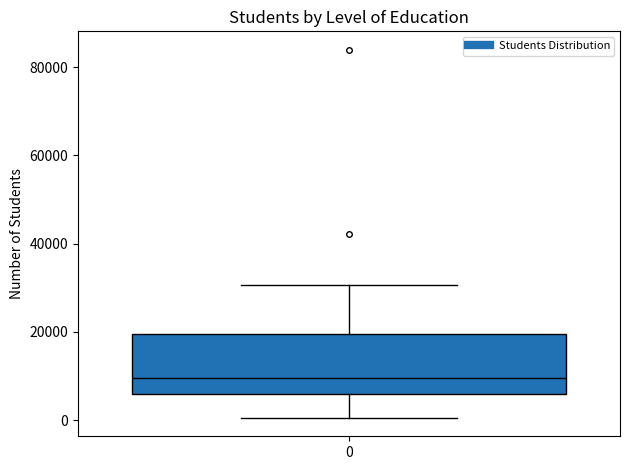

Where is the upper edge of the box at x = 0 on the y-axis? The values are not printed on the chart, so give them approximately, as read against the axis.

20000